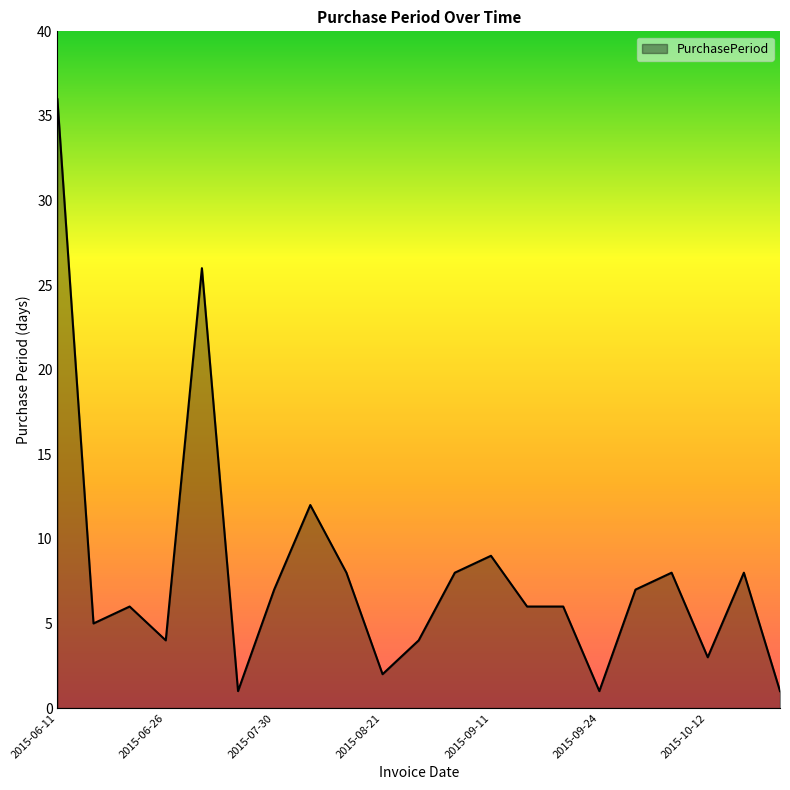

Does the chart display data point markers on the line(s)?

No